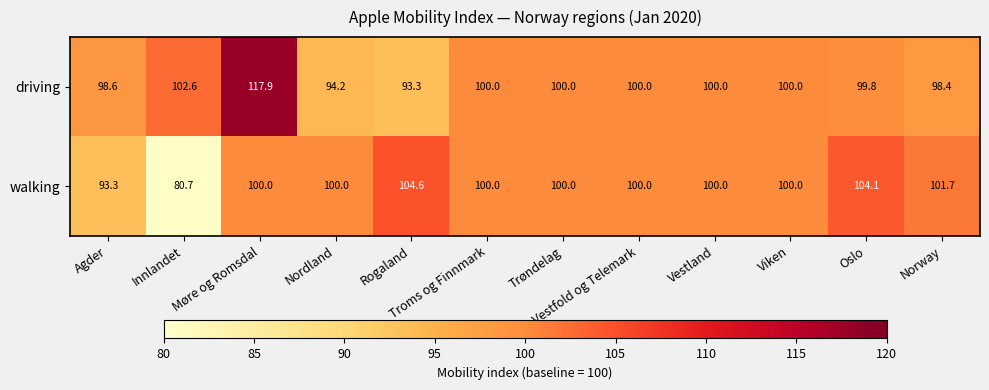

The value of walking at Innlandet is 80.7. True or false?

True